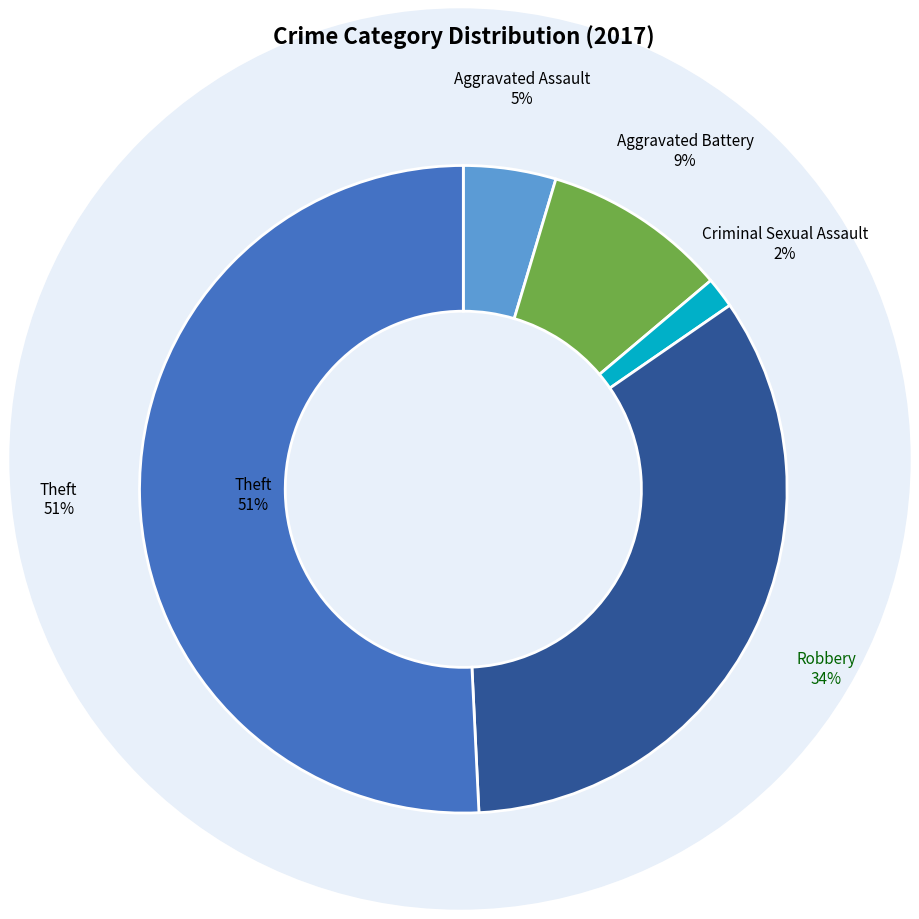

To the nearest percent, what percentage of the pie is Aggravated Battery?

9%